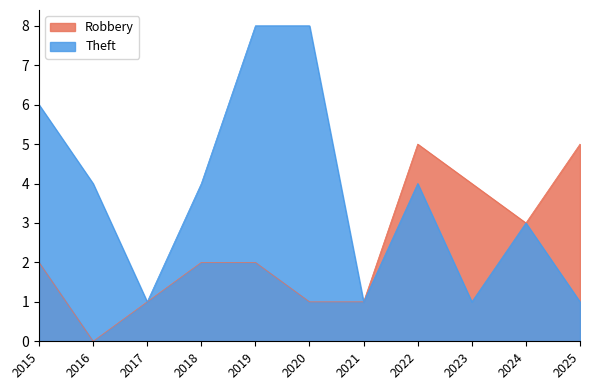

What is the total value across all series at 2015?

8